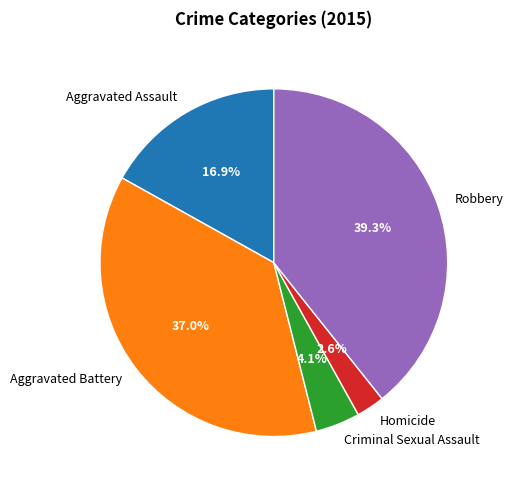

Which category has the biggest portion of the pie?

Robbery